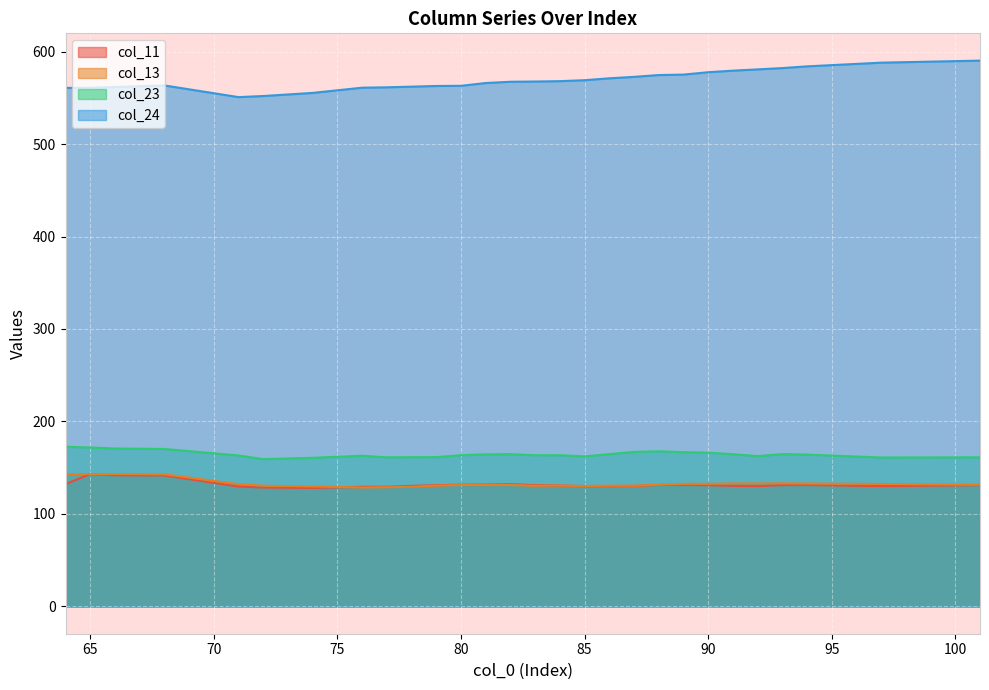

What is the highest value of the col_23 series?

172.6